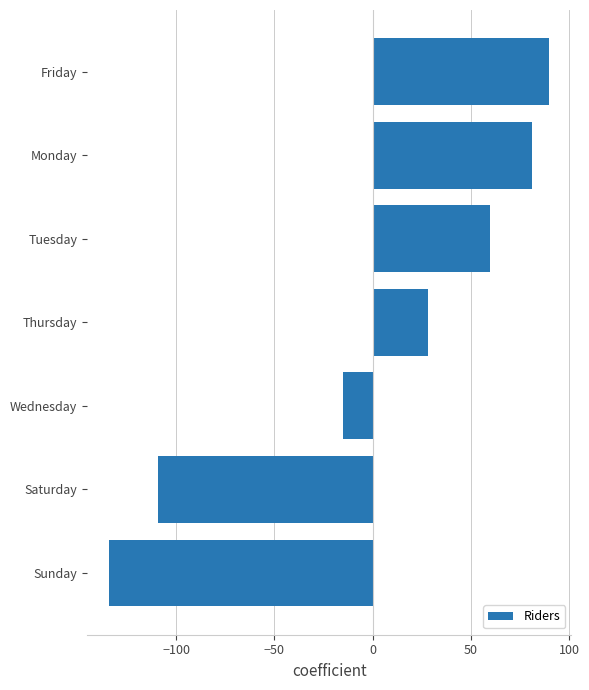

What is the maximum value shown in the chart?

89.9